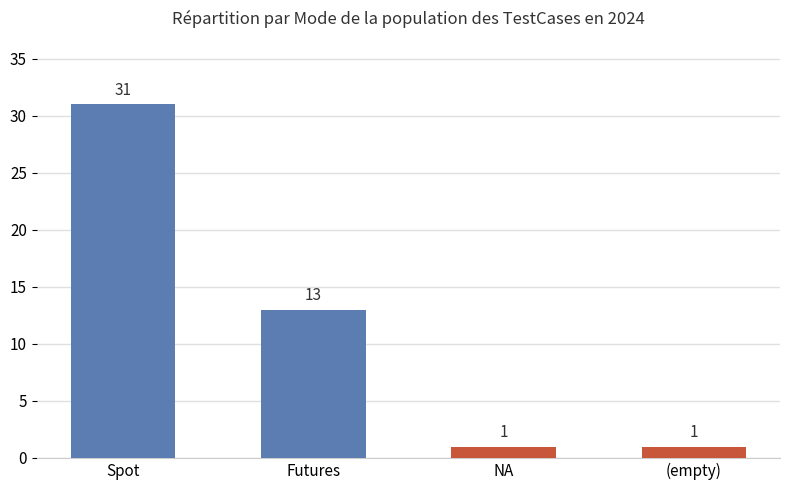

Read the value at Futures, to the nearest 10.

10